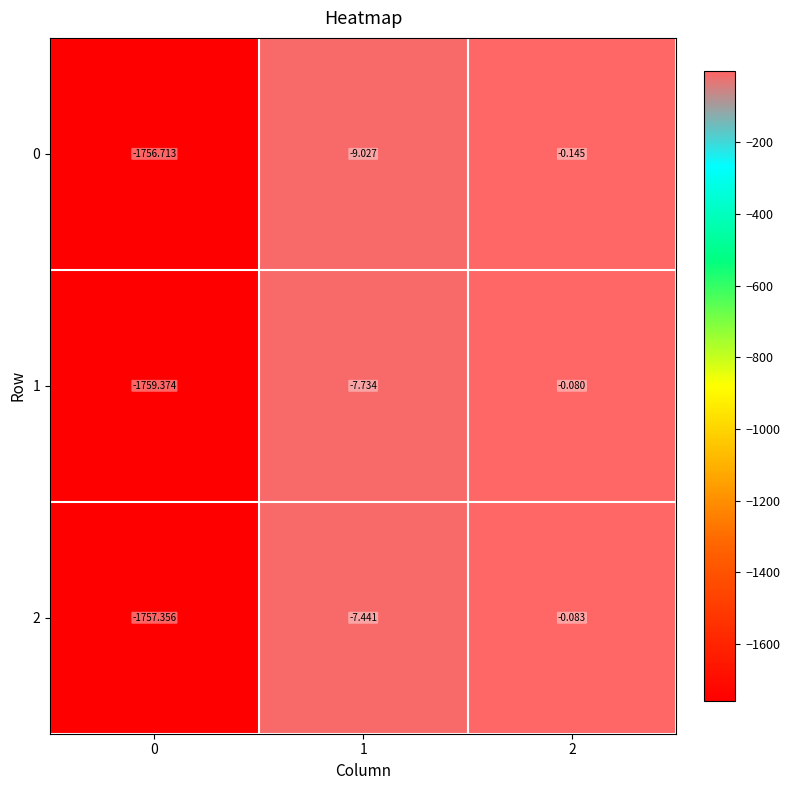

Is the value of 1 at 0 greater than the value of 2 at 1?

No